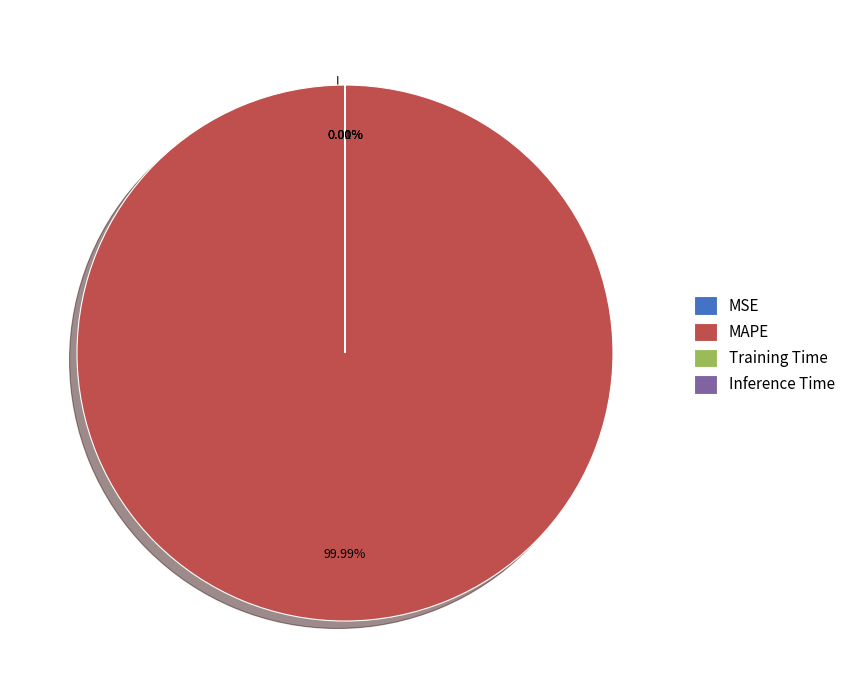

The Inference Time slice represents 10% of the pie. True or false?

False